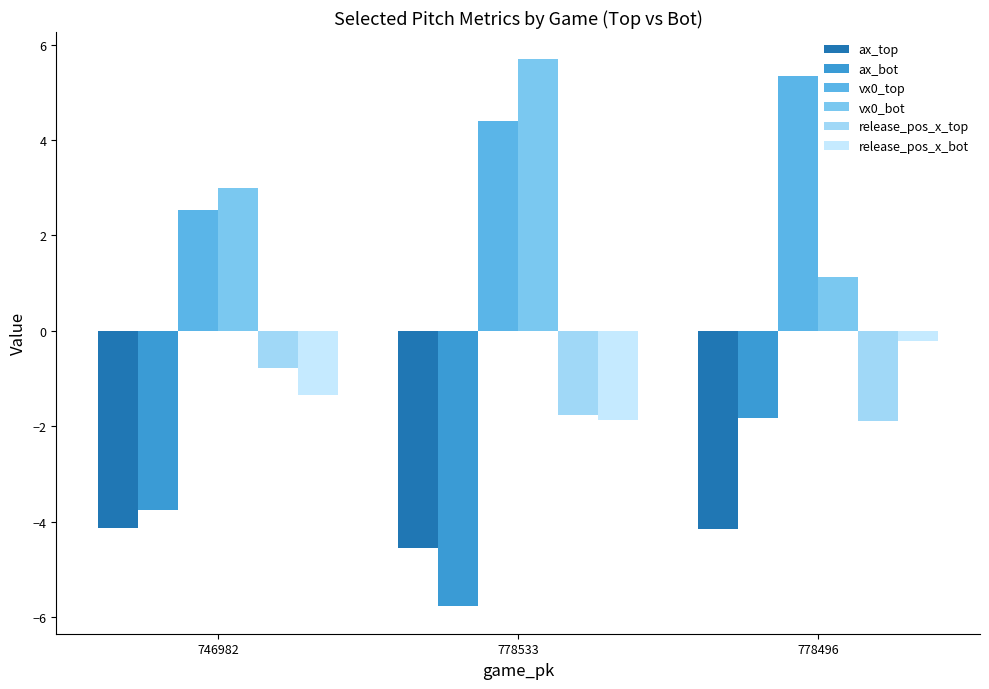

What is the difference between the second highest and minimum values in the vx0_bot series?

1.9